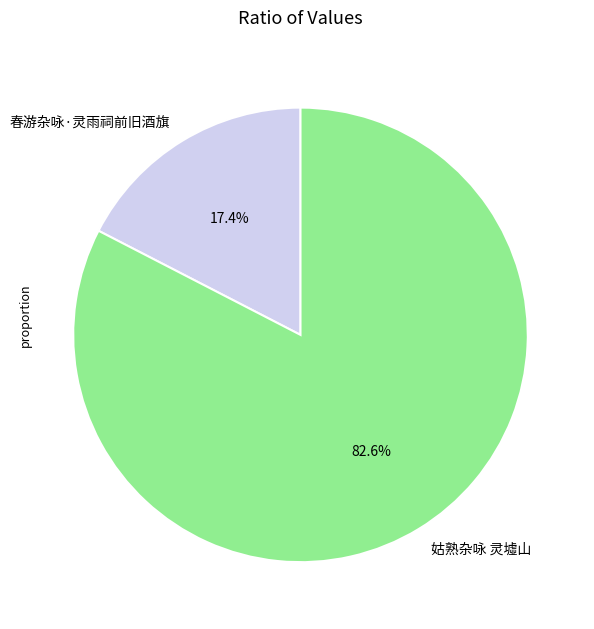

Which category has the smallest portion of the pie?

春游杂咏·灵雨祠前旧酒旗